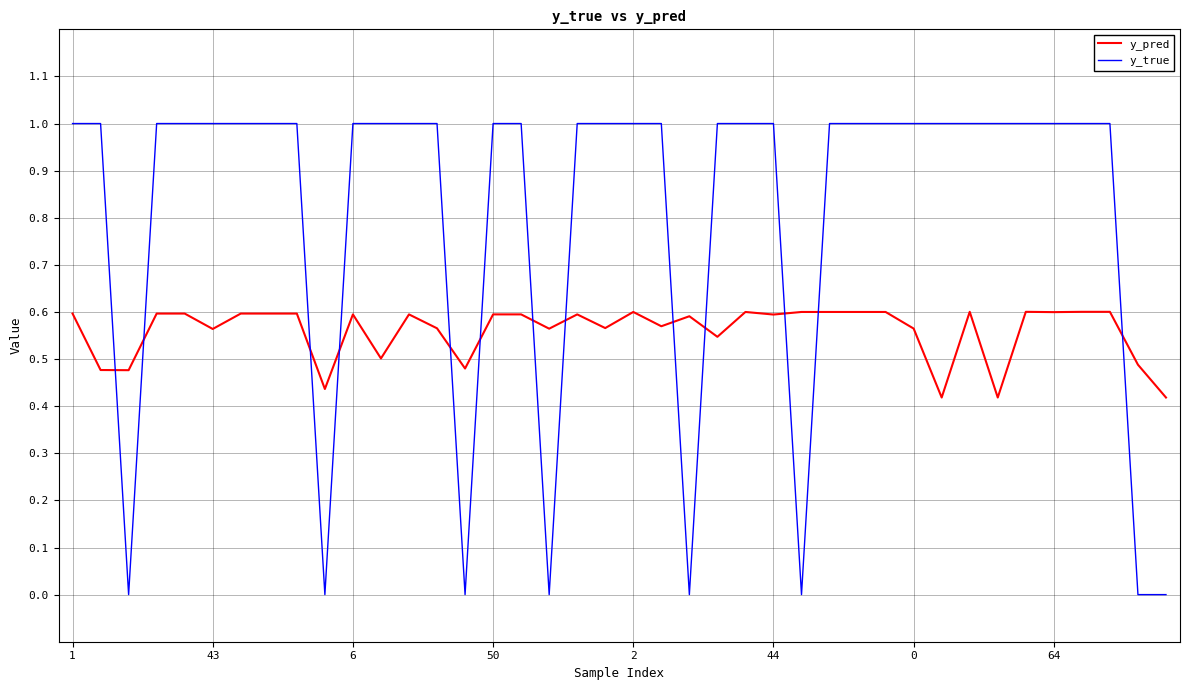

List the series in order of their overall mean, highest first.

y_true, y_pred